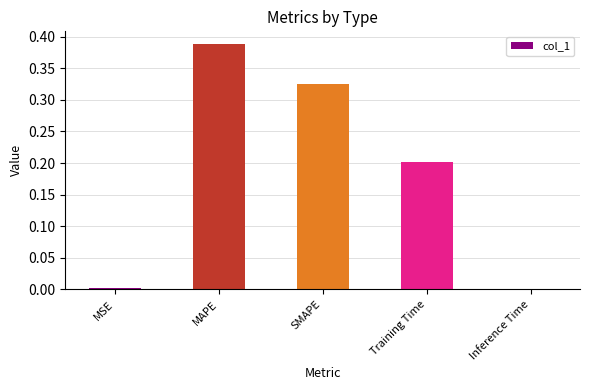

At which category does the chart reach its peak across all series?

MAPE